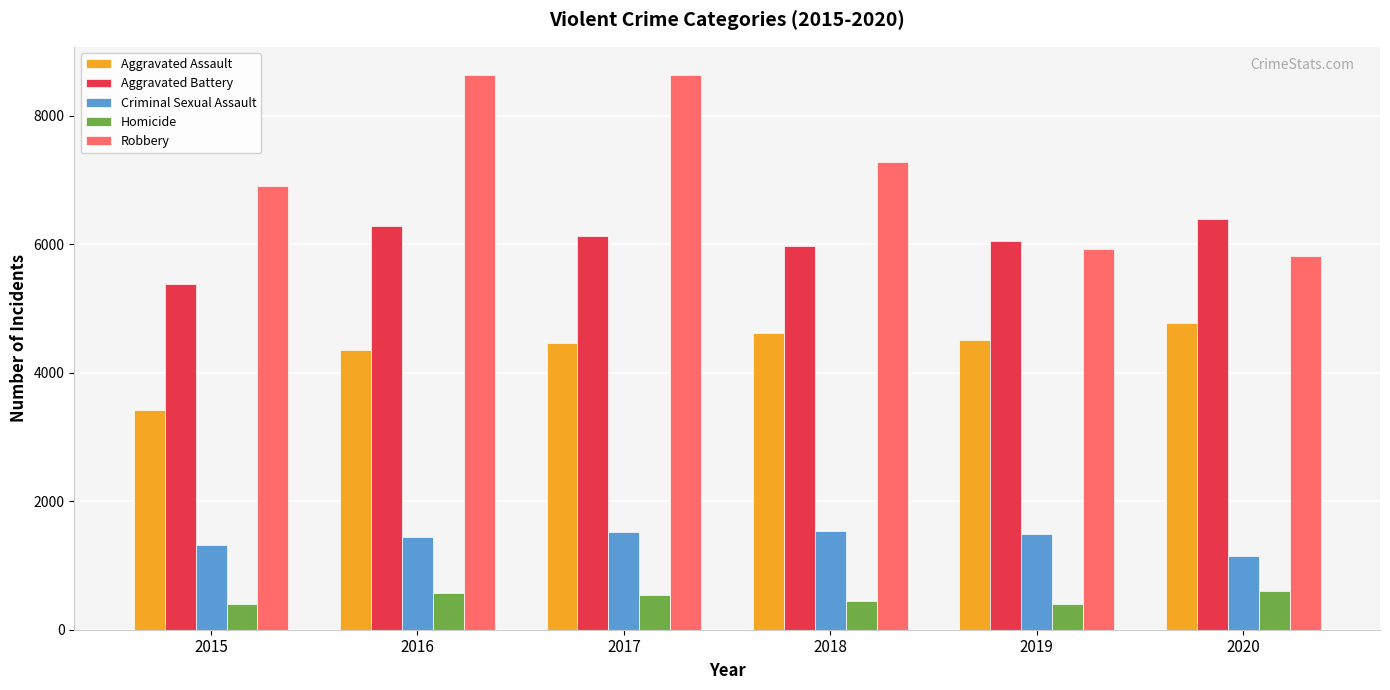

At how many categories does at least one series exceed 4897?

6